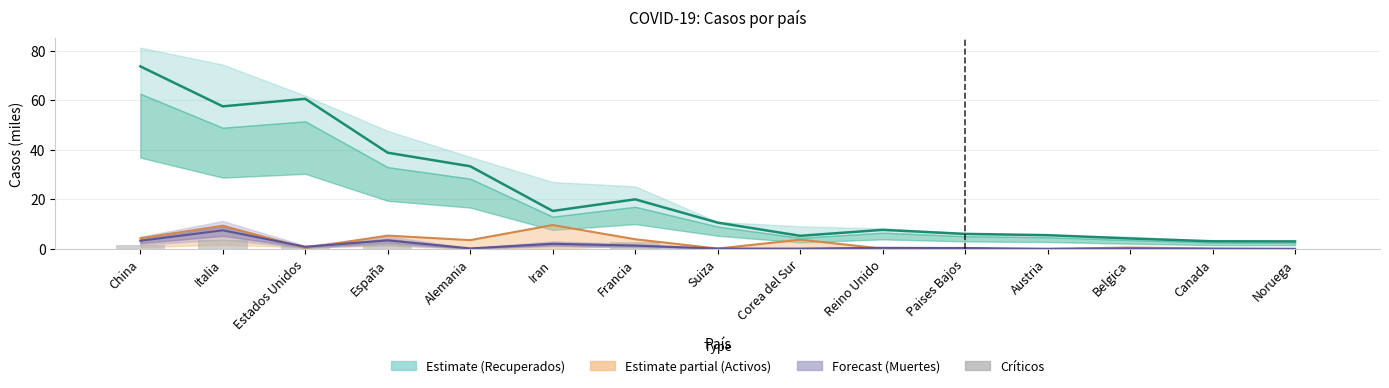

Which has a higher value, Austria or Italia?

Italia